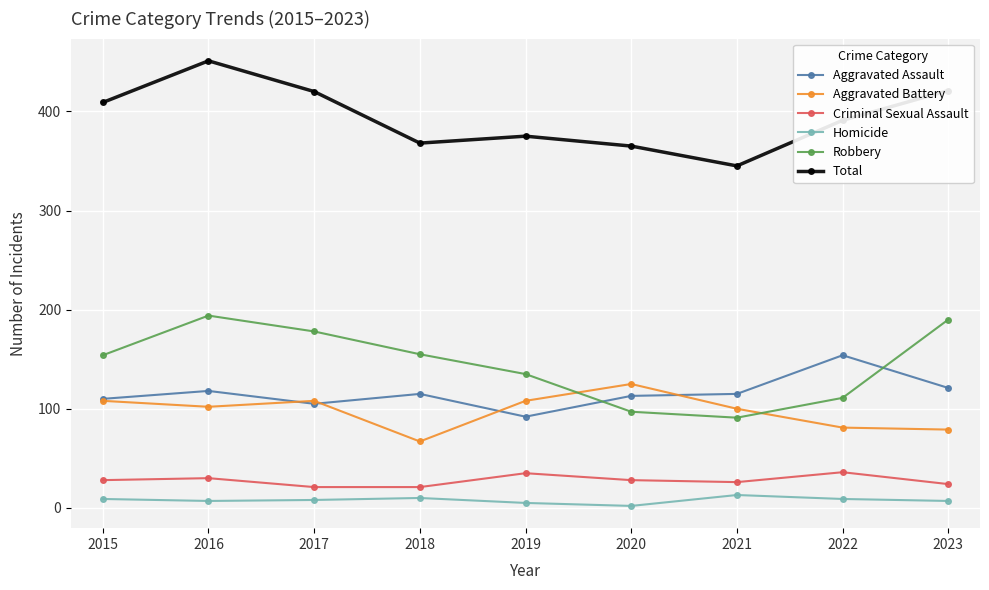

Which series has the widest spread of values?

Total